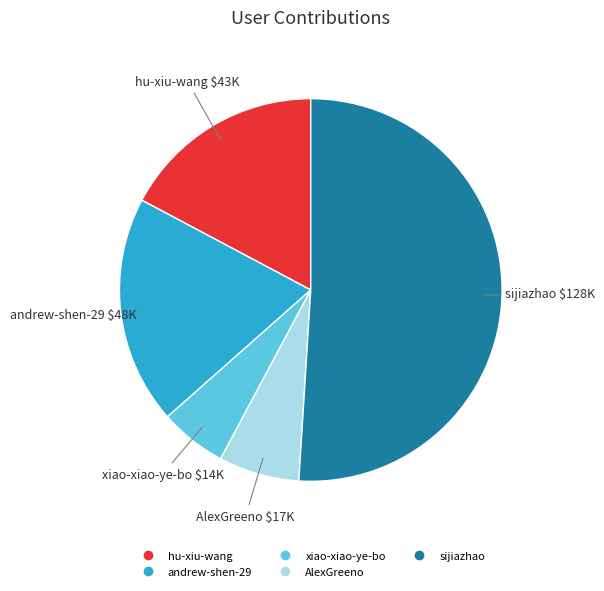

What is the majority slice?

sijiazhao